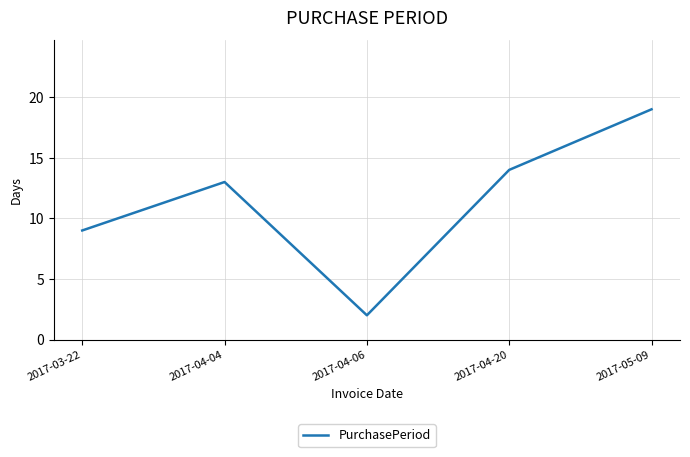

Which category has the highest value across all series?

2017-05-09